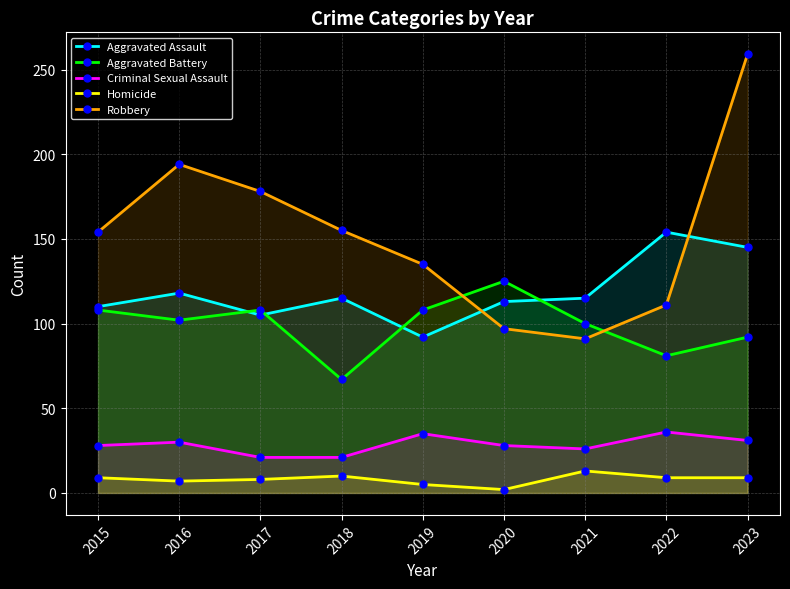

Where does the Criminal Sexual Assault series first go above 28?

2016